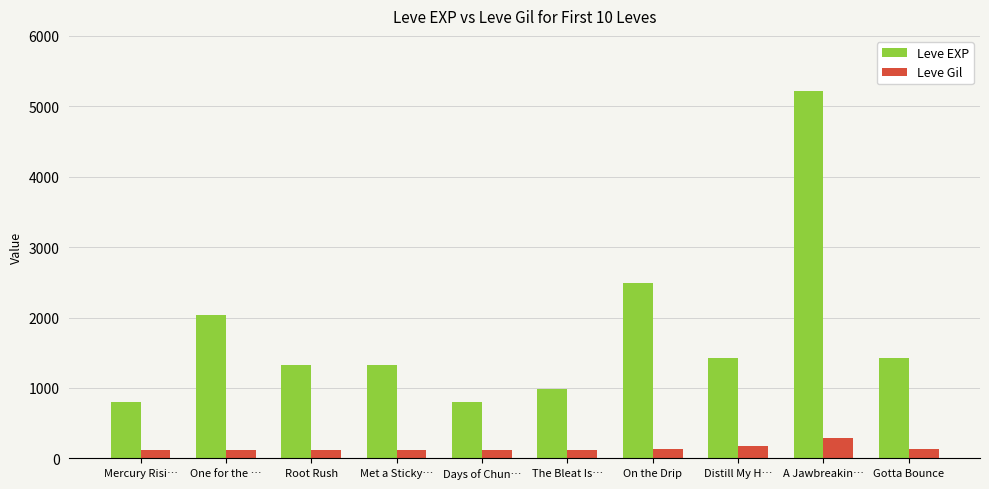

True or false: Leve EXP has a value of 1420 at Gotta Bounce.

True